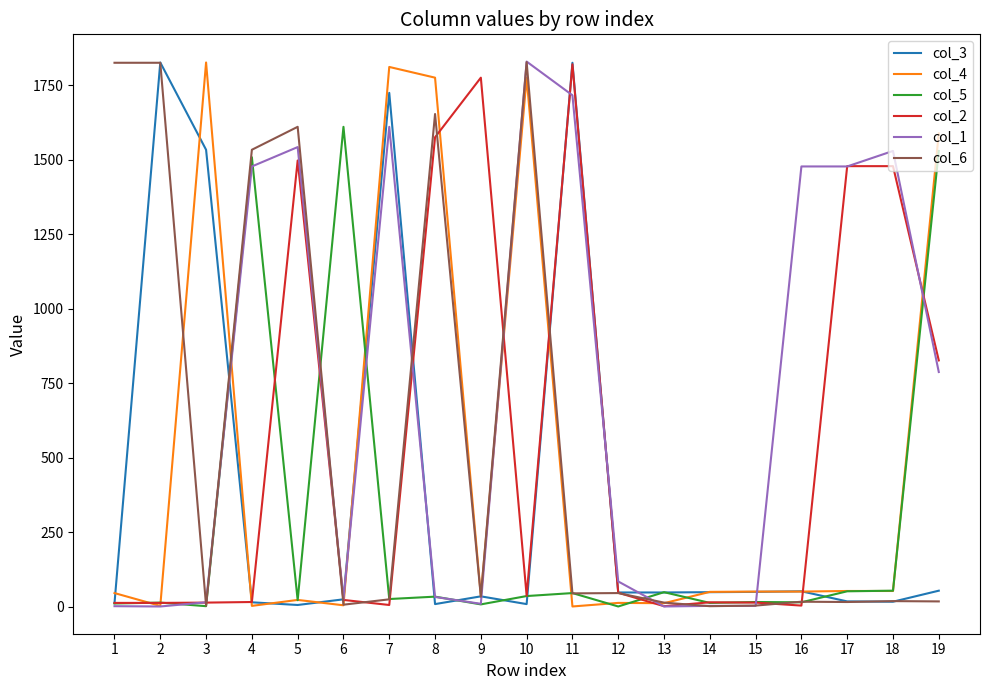

Is the value of col_4 at 3 greater than the value of col_5 at 16?

Yes